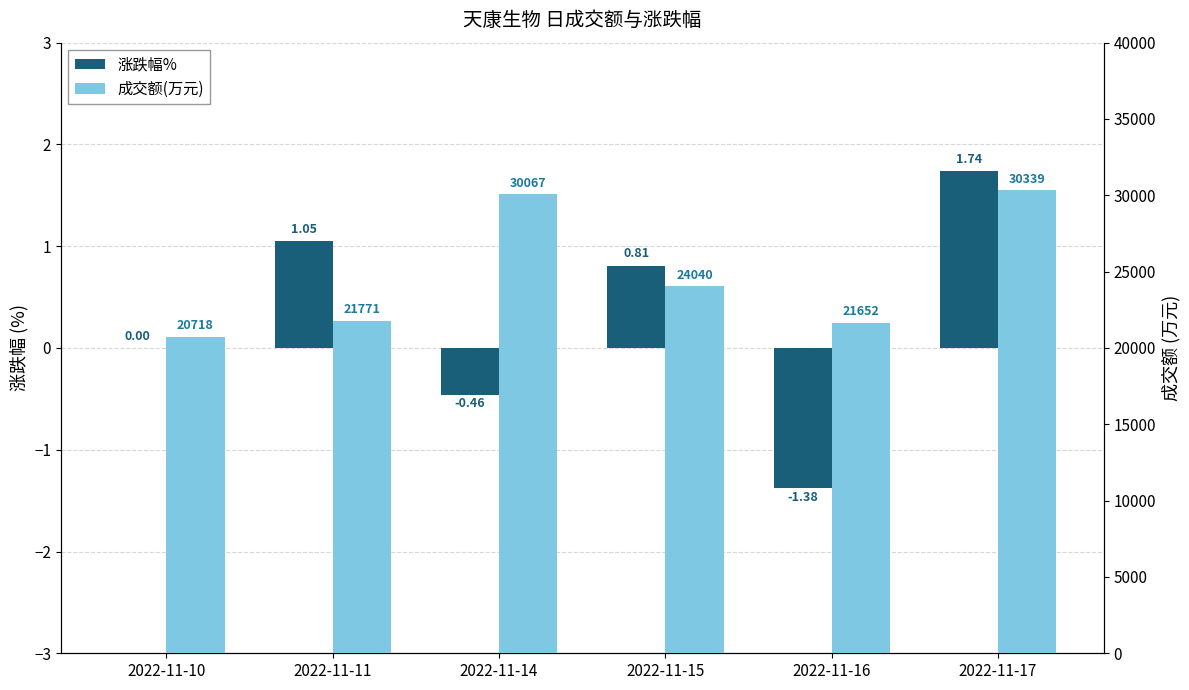

Does the chart contain stacked bars?

No